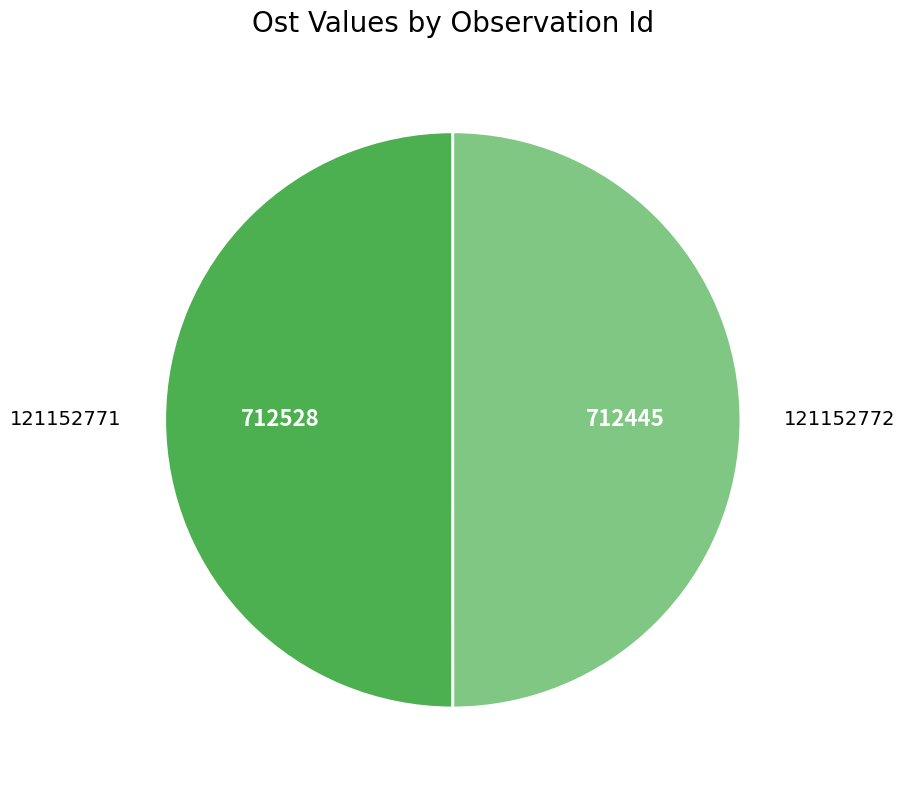

What is the ratio of the value at 121152772 to the value at 121152771?

1.0